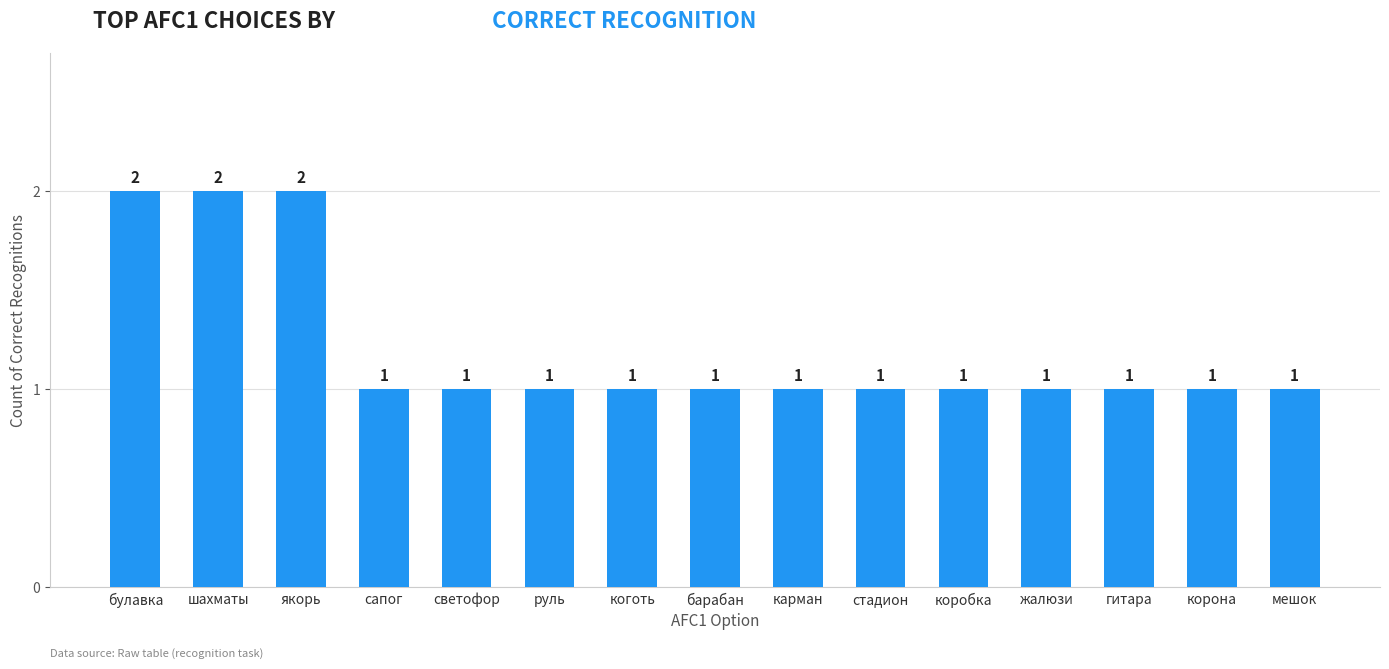

Approximately how many times larger is the value at шахматы compared to карман?

2.0